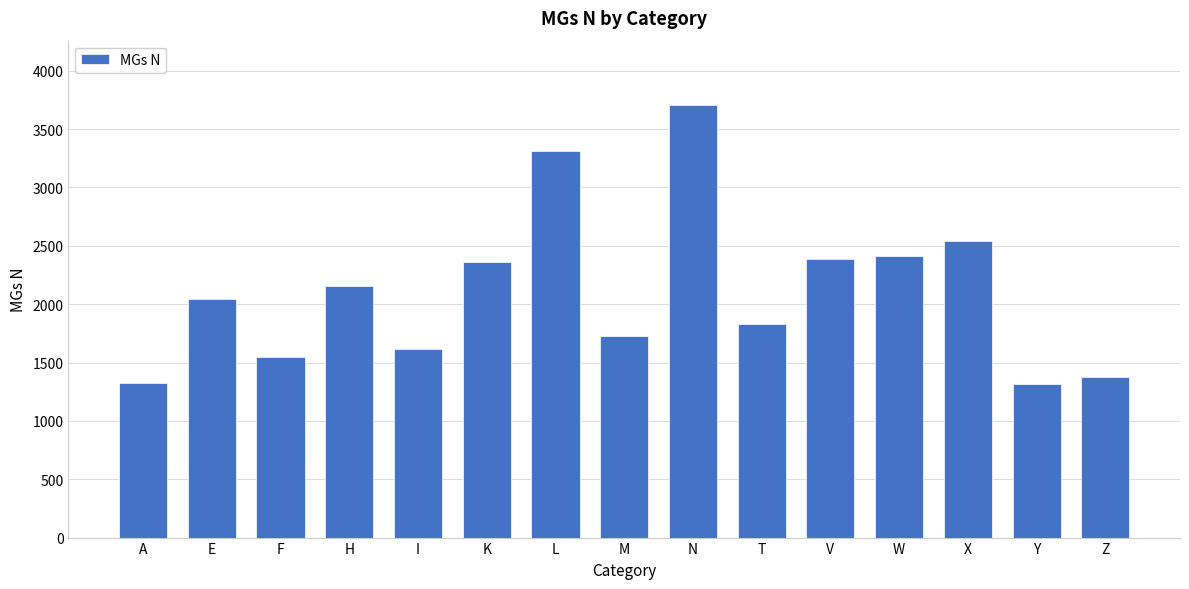

What is the approximate value at N?

3702